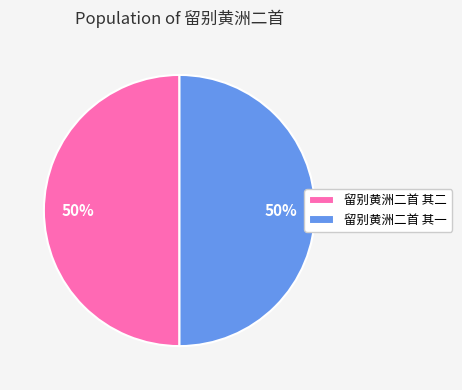

Is it true that 留别黄洲二首 其二 is 43% of the pie?

False